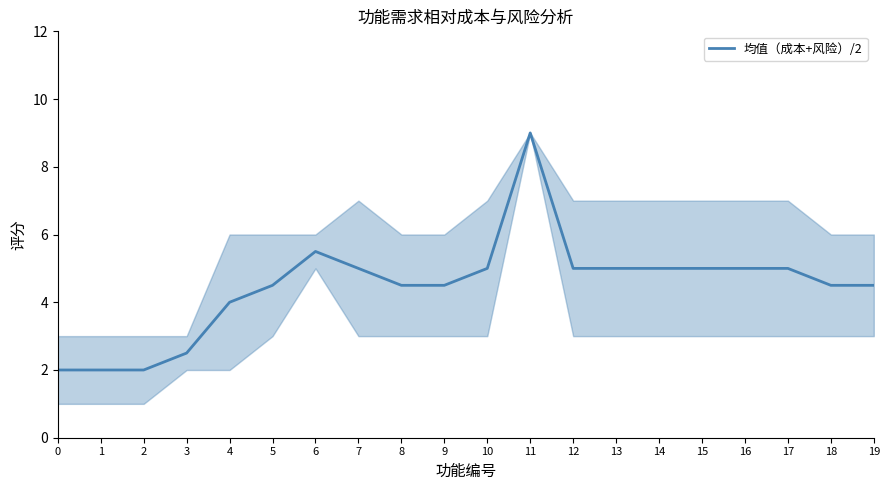

What is the difference between the values at 2 and 10?

3.0